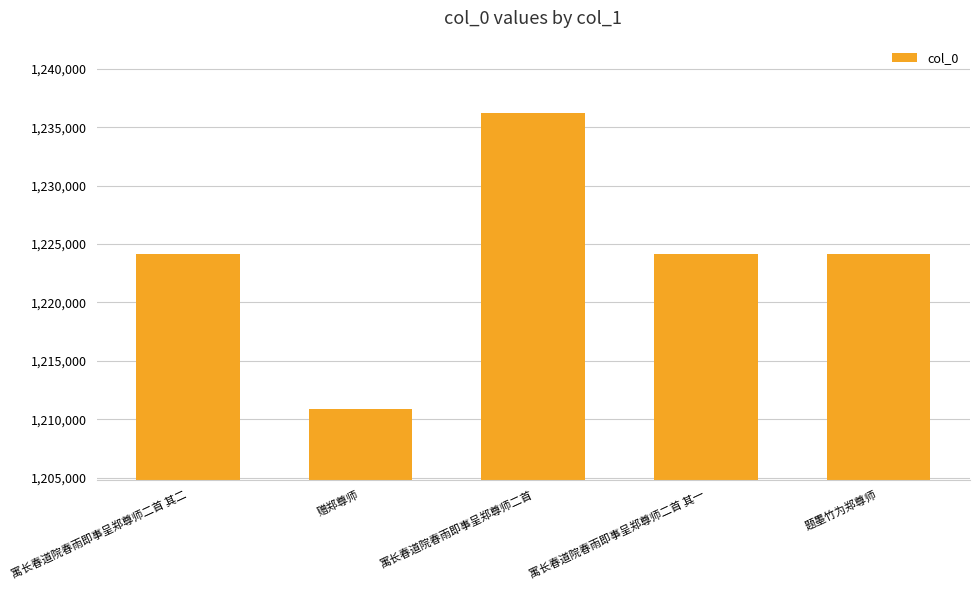

What is the smallest value displayed?

1210889